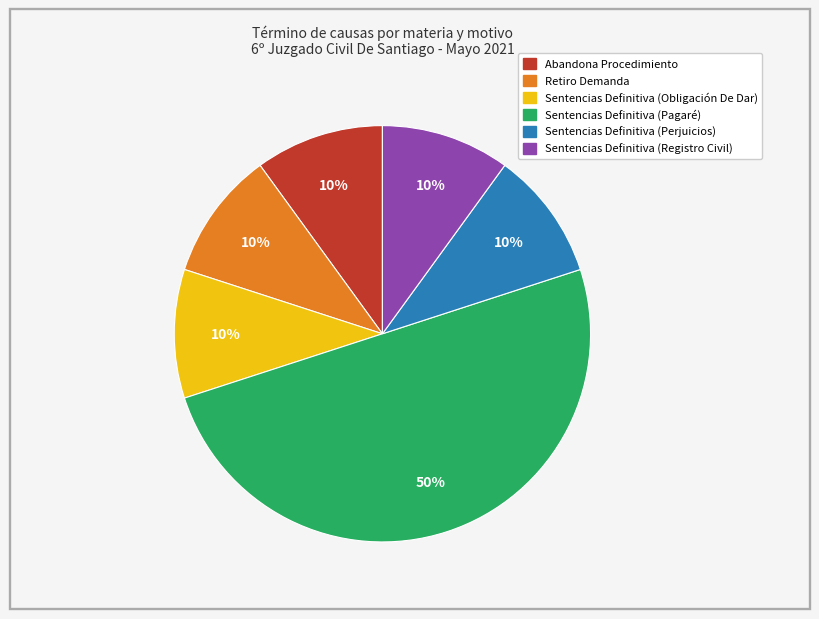

Does Sentencias Definitiva (Registro Civil) represent more than half of the total?

No